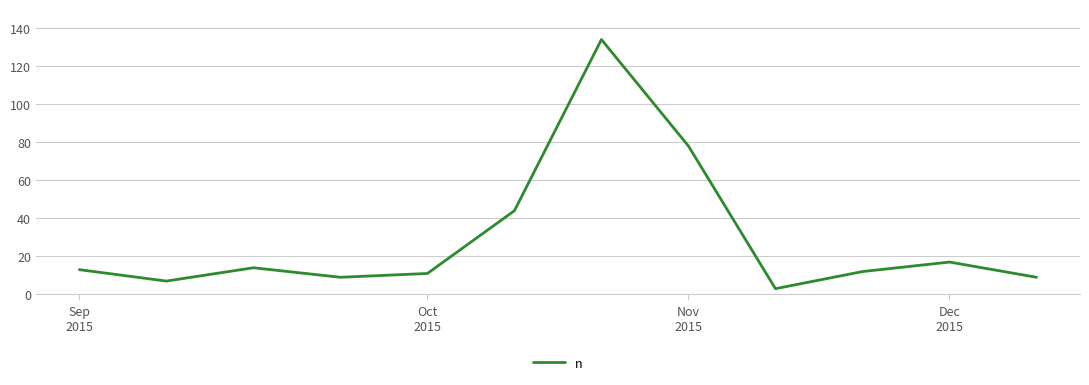

What is the difference between the maximum and minimum values?

131